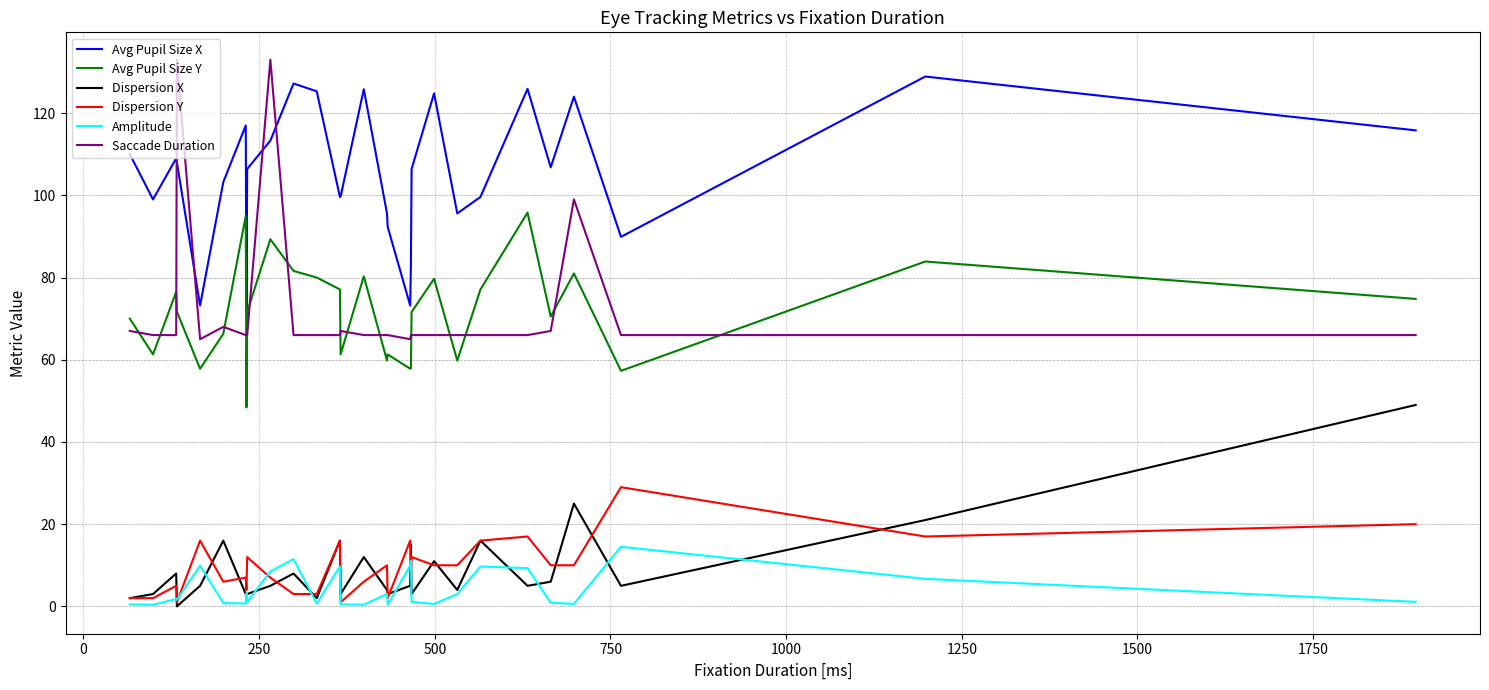

What are all the series names shown in the legend?

Avg Pupil Size X, Avg Pupil Size Y, Dispersion X, Dispersion Y, Amplitude, Saccade Duration